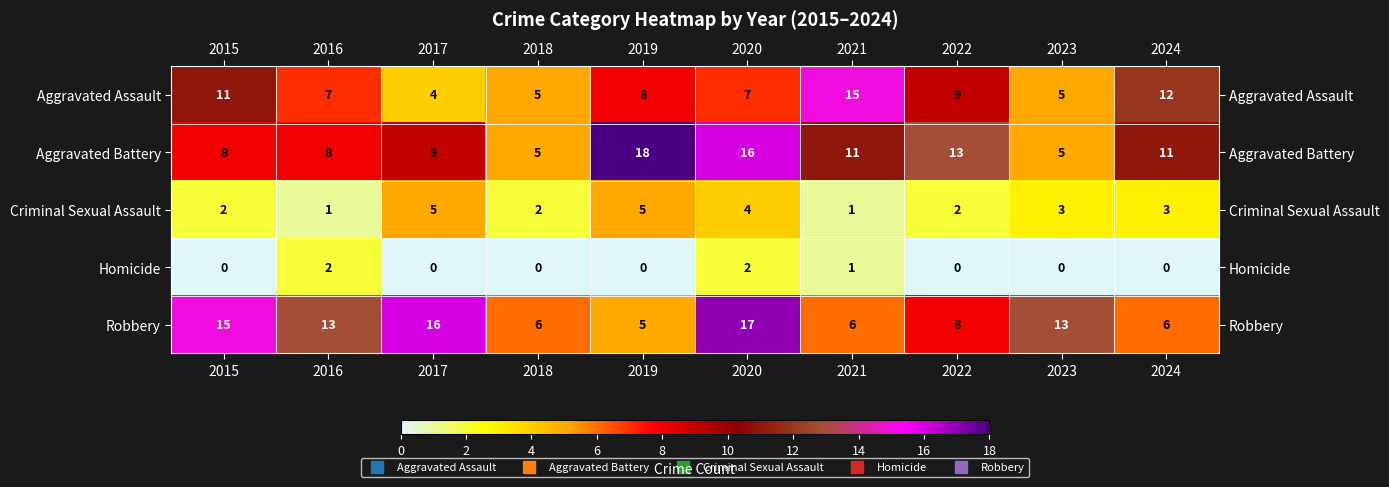

At which label does Aggravated Assault first exceed 8?

2015